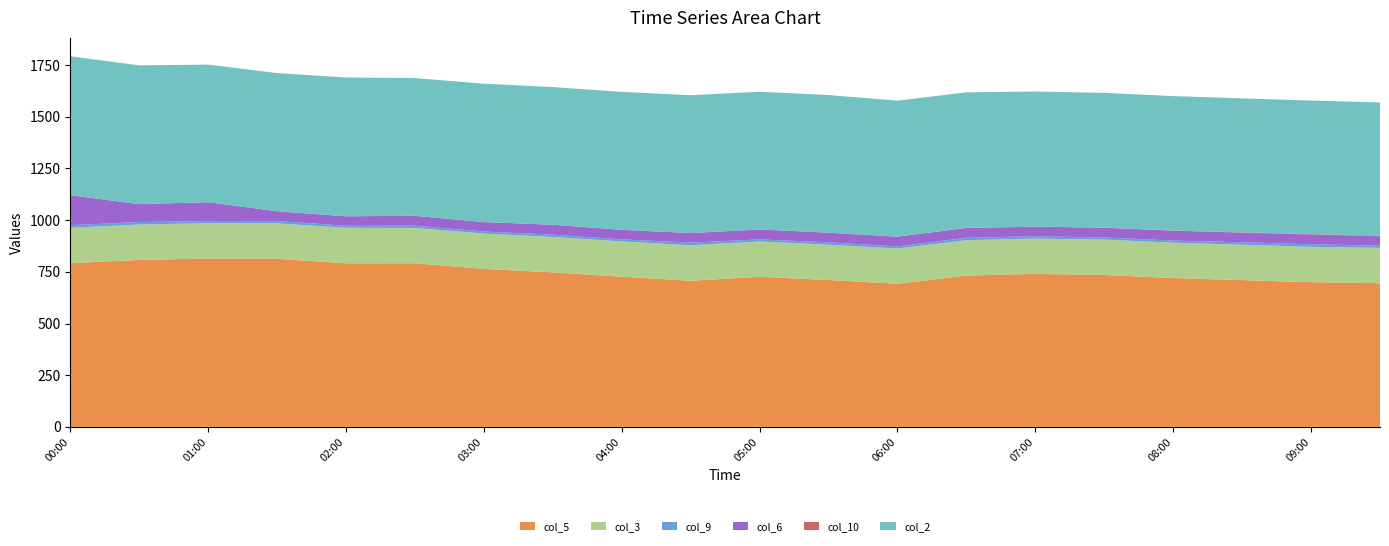

Reading left to right, what are all the values shown in this chart?

col_5: 00:00=791.9	00:30=807.7	01:00=814.5	01:30=813.0	02:00=791.5	02:30=791.6	03:00=764.2	03:30=747.6	04:00=726.5	04:30=707.0	05:00=726.0	05:30=710.5	06:00=692.3	06:30=732.1	07:00=740.0	07:30=735.0	08:00=720.0	08:30=710.0	09:00=700.0	09:30=695.0
col_3: 00:00=171.3	00:30=171.1	01:00=170.8	01:30=171.6	02:00=171.5	02:30=170.6	03:00=170.9	03:30=171.1	04:00=170.8	04:30=171.4	05:00=170.9	05:30=170.8	06:00=170.7	06:30=170.8	07:00=170.8	07:30=170.9	08:00=171.0	08:30=171.1	09:00=171.2	09:30=171.0
col_9: 00:00=12.3	00:30=12.2	01:00=10.3	01:30=11.2	02:00=9.9	02:30=11.1	03:00=10.0	03:30=11.3	04:00=9.7	04:30=13.0	05:00=10.1	05:30=11.6	06:00=9.8	06:30=12.3	07:00=11.0	07:30=10.5	08:00=10.2	08:30=11.8	09:00=12.0	09:30=10.8
col_6: 00:00=145.3	00:30=86.7	01:00=91.4	01:30=47.3	02:00=46.0	02:30=47.6	03:00=45.7	03:30=47.9	04:00=46.2	04:30=46.4	05:00=48.0	05:30=46.6	06:00=47.3	06:30=47.3	07:00=46.5	07:30=47.0	08:00=48.0	08:30=46.8	09:00=47.5	09:30=46.0
col_10: 00:00=0.0	00:30=0.0	01:00=0.0	01:30=0.0	02:00=0.0	02:30=0.0	03:00=0.0	03:30=0.0	04:00=0.0	04:30=0.0	05:00=0.0	05:30=0.0	06:00=0.0	06:30=0.1	07:00=0.2	07:30=0.5	08:00=1.0	08:30=1.5	09:00=2.0	09:30=2.5
col_2: 00:00=672.1	00:30=671.3	01:00=665.6	01:30=668.6	02:00=671.3	02:30=666.6	03:00=669.5	03:30=665.9	04:00=667.5	04:30=666.7	05:00=666.3	05:30=665.8	06:00=658.1	06:30=655.9	07:00=654.0	07:30=652.0	08:00=650.0	08:30=648.0	09:00=646.0	09:30=644.0